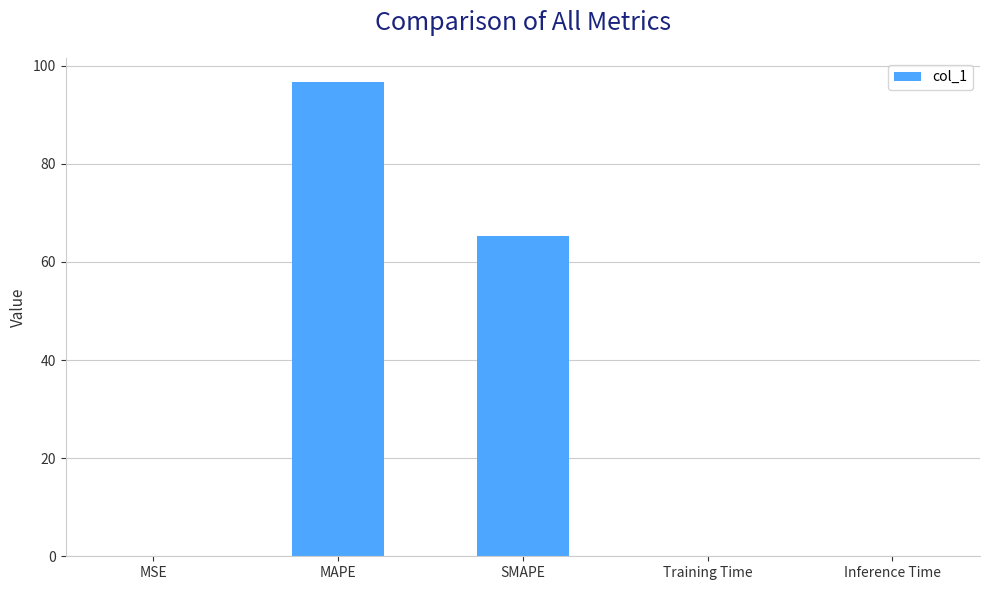

What is the greatest value displayed?

96.8